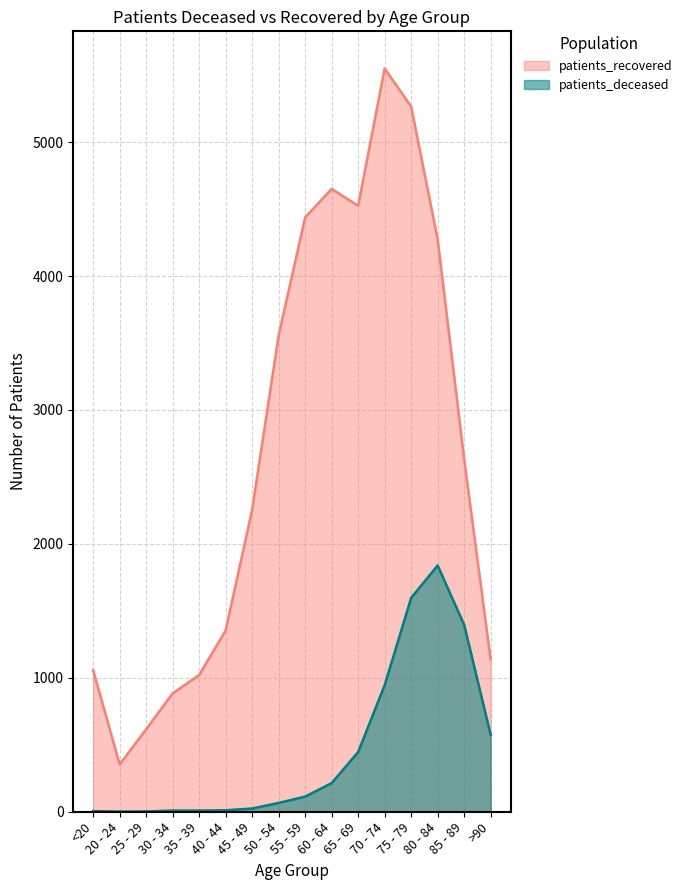

List the series in order of their overall mean, lowest first.

patients_deceased, patients_recovered